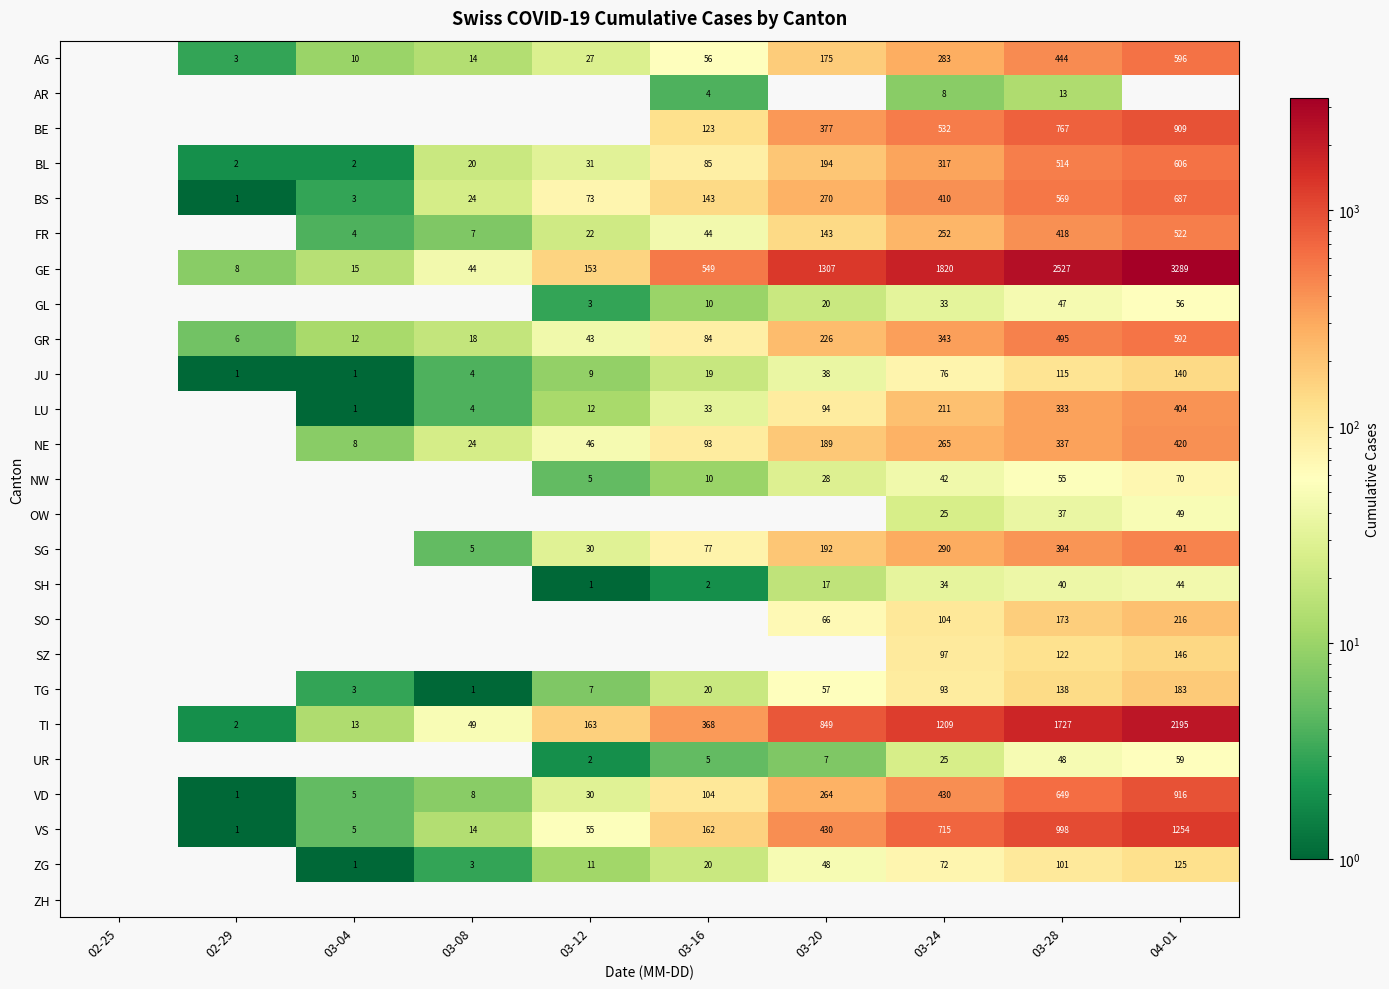

Is the value of SH at 03-28 greater than the value of BL at 03-08?

Yes